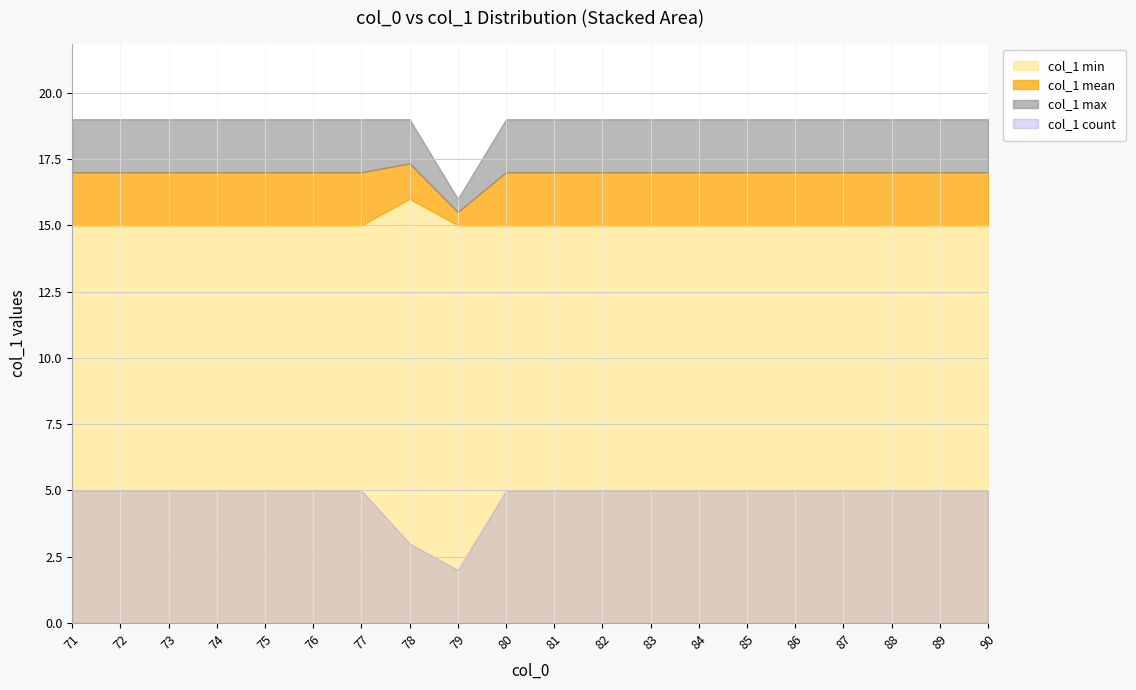

What is the difference between the maximum and second lowest values?

4